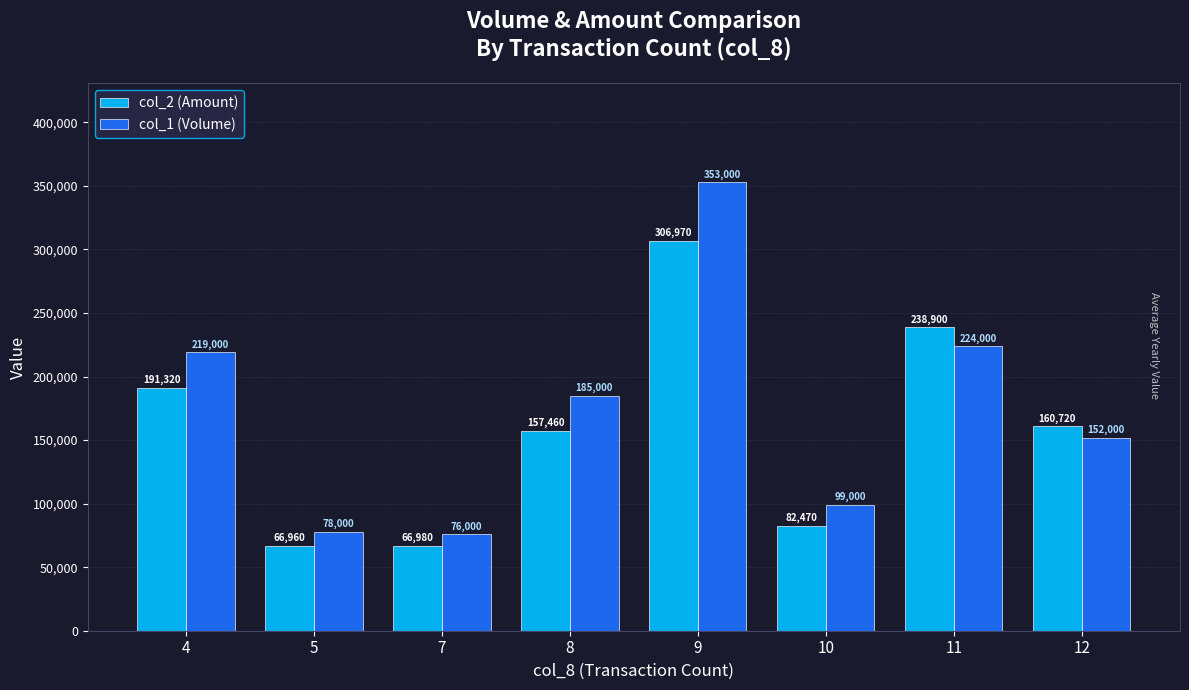

Does the chart contain any negative values?

No